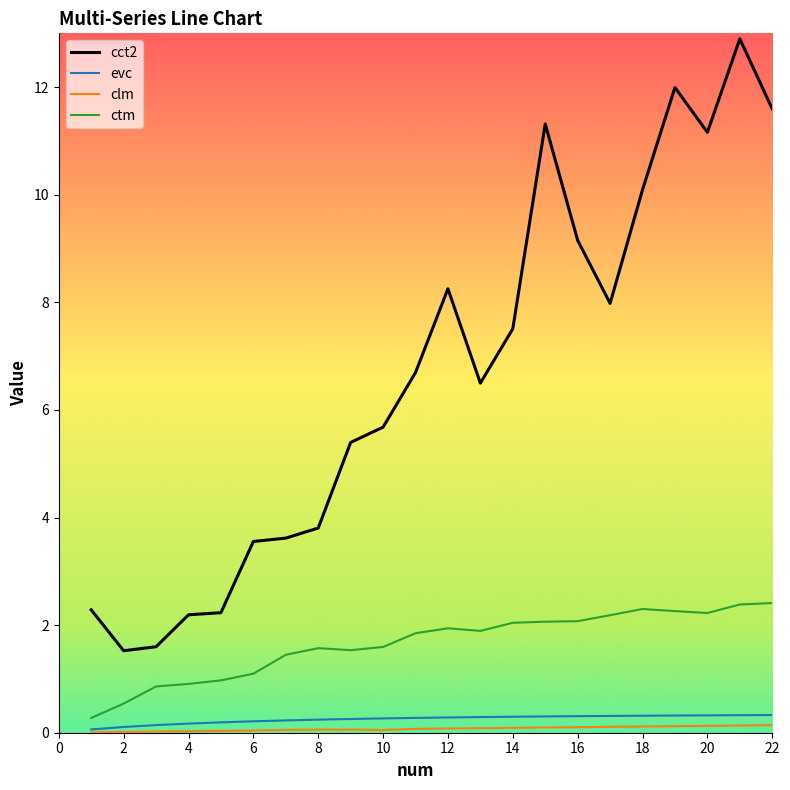

Does the chart have visible grid lines?

No